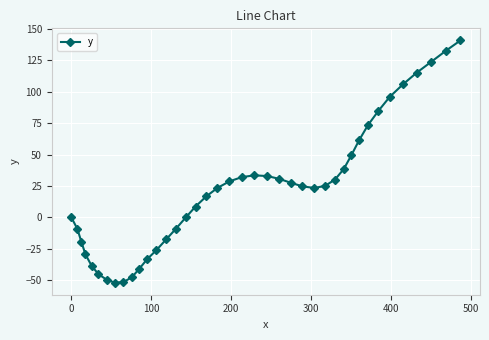

What is the greatest value displayed?

141.0